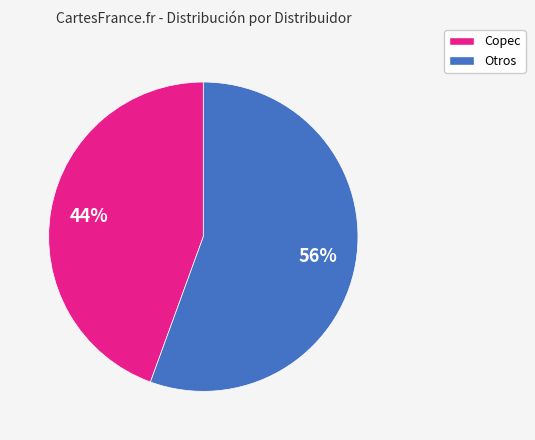

To the nearest percent, what is the average slice percentage?

50%